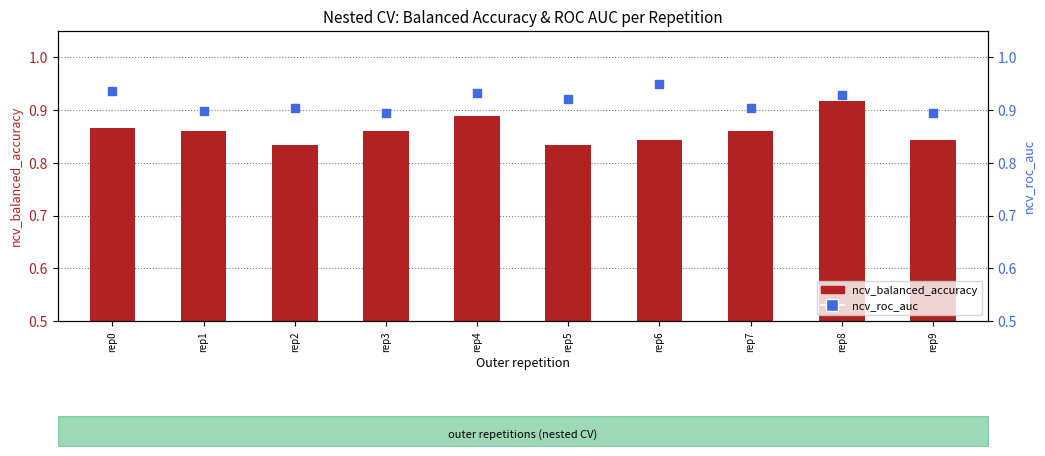

Which series has the largest Y range (max minus min)?

ncv_balanced_accuracy